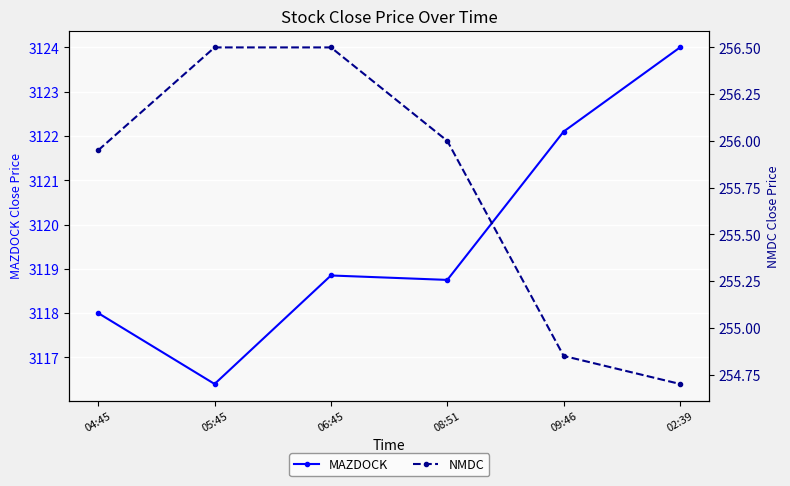

What position from the right is 08:51?

3